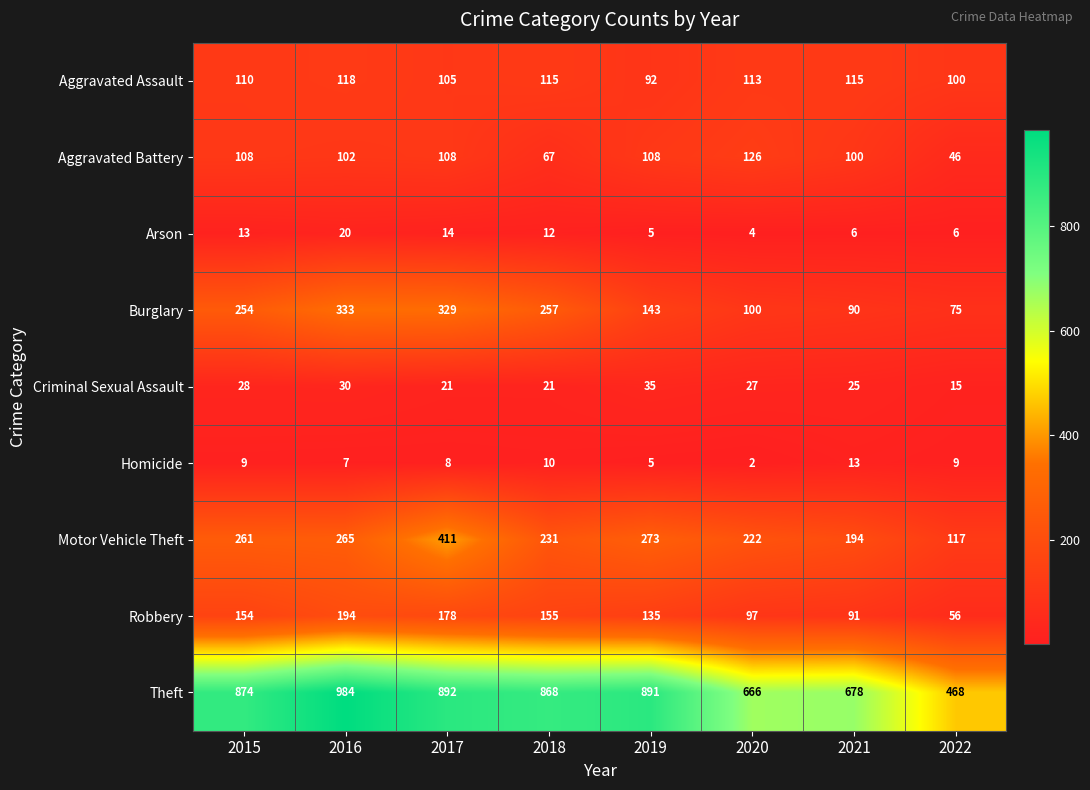

Which category has the lowest value across all series?

2020